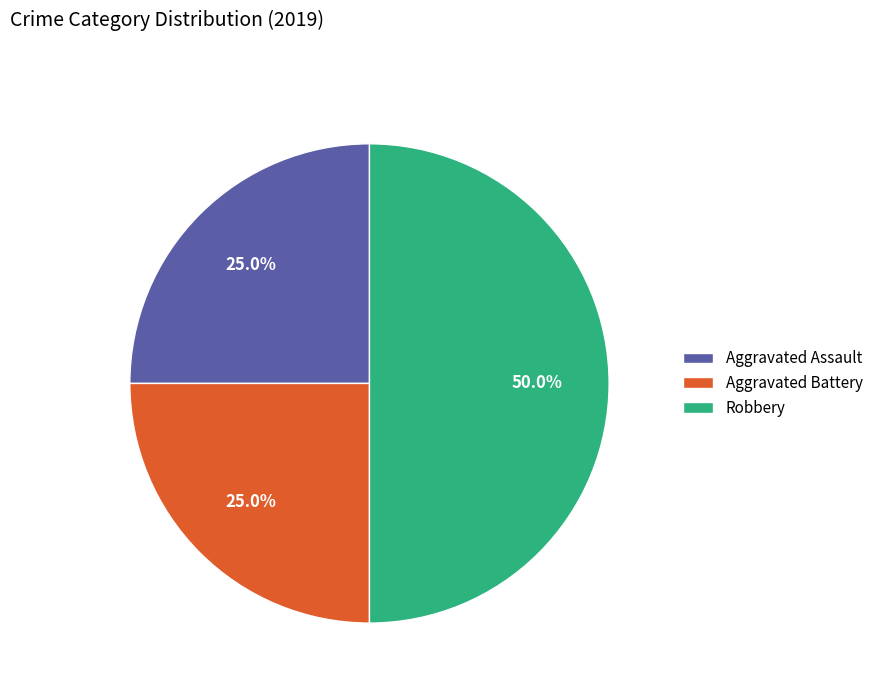

To the nearest percent, what portion does Robbery represent?

50%